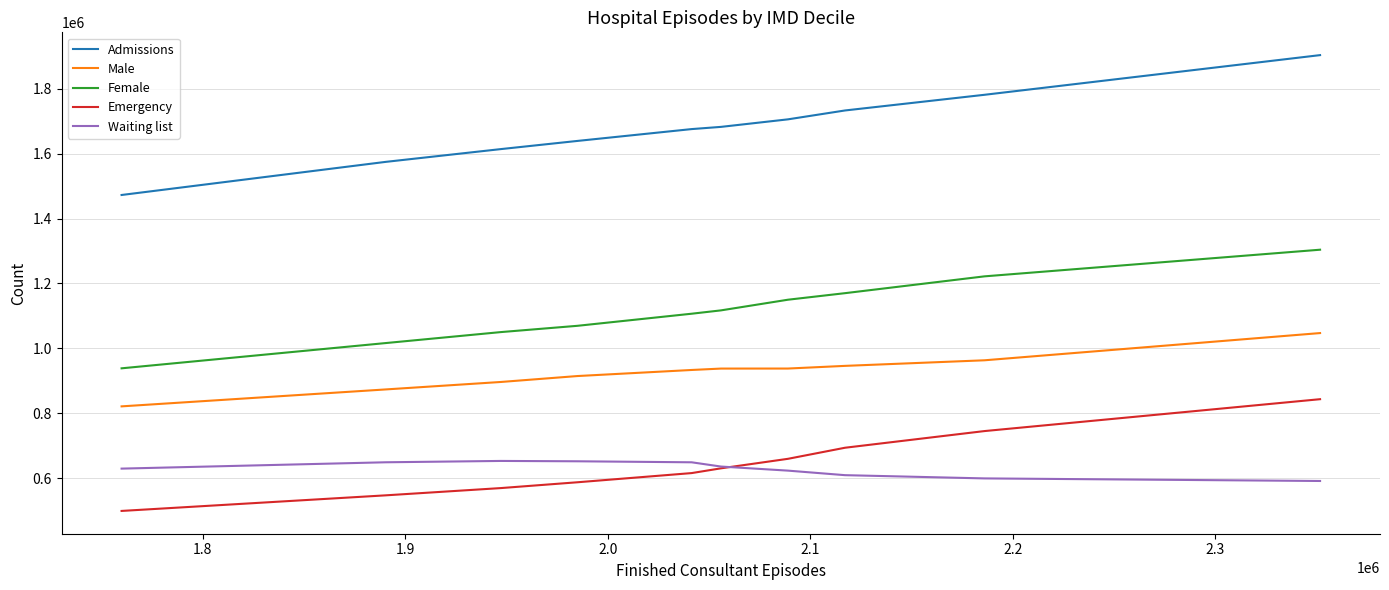

True or false: Female has a value of 1837570 at 1.7.

False